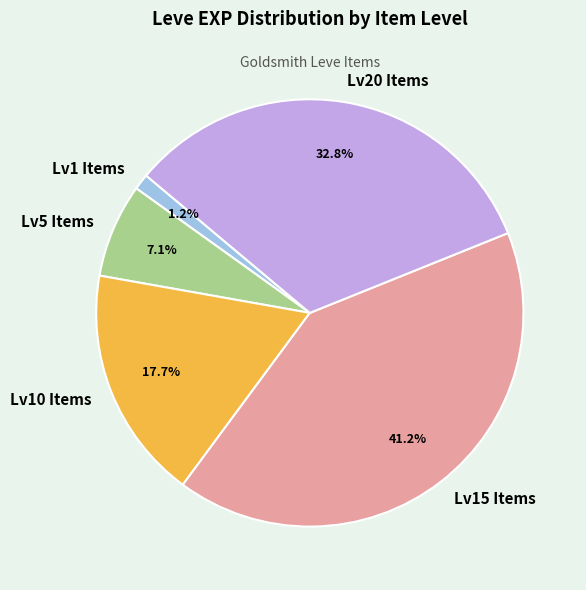

Combined, do Lv1 Items and Lv20 Items account for over 50%?

No